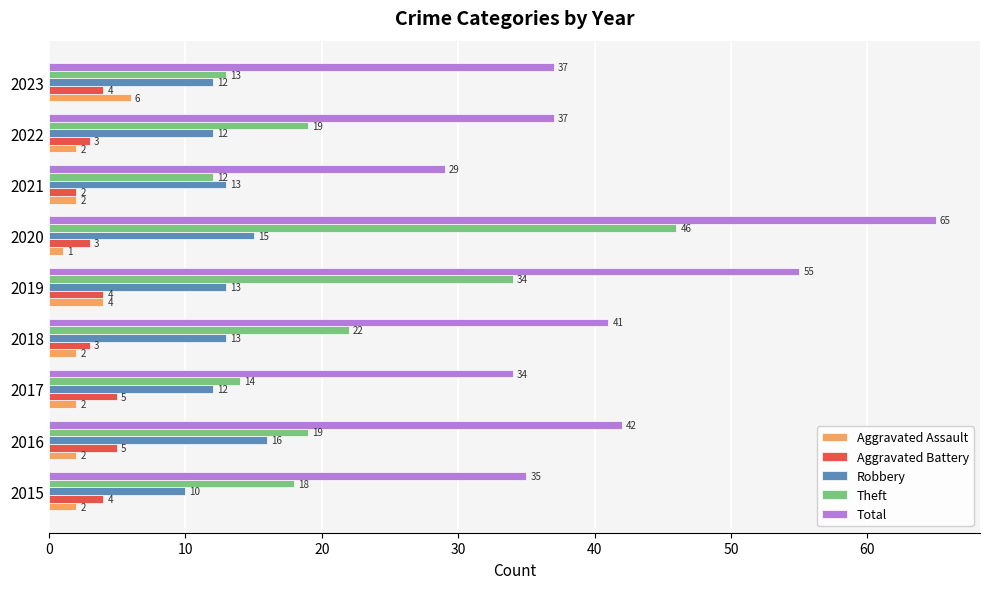

What is the spread (max minus min) of values at 2021?

27